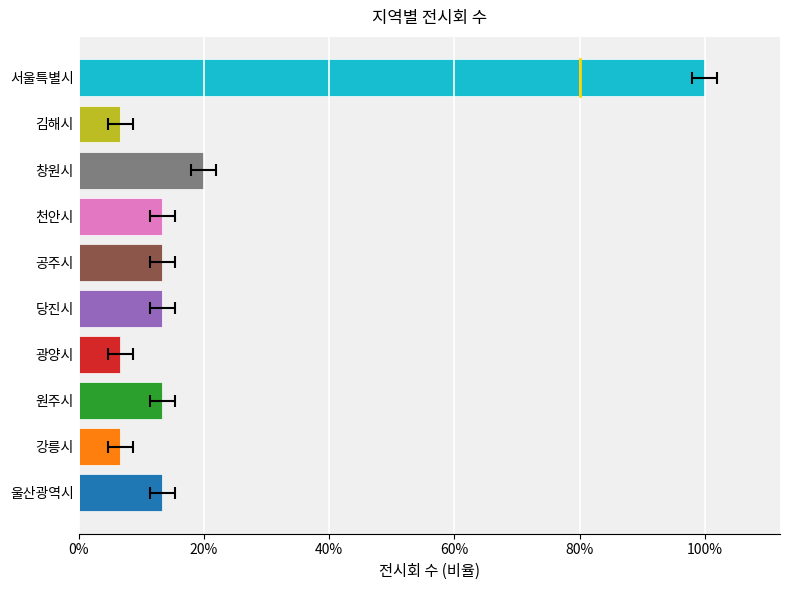

Does the chart contain any negative values?

No